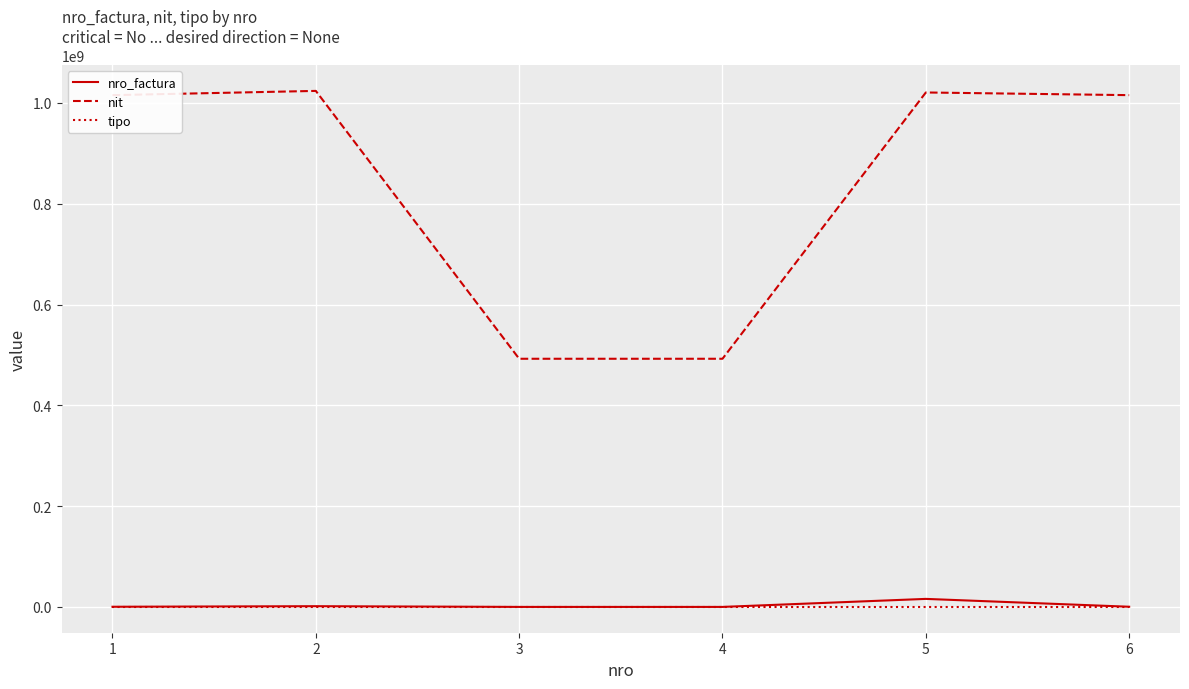

What is the maximum value for nit?

1023827029